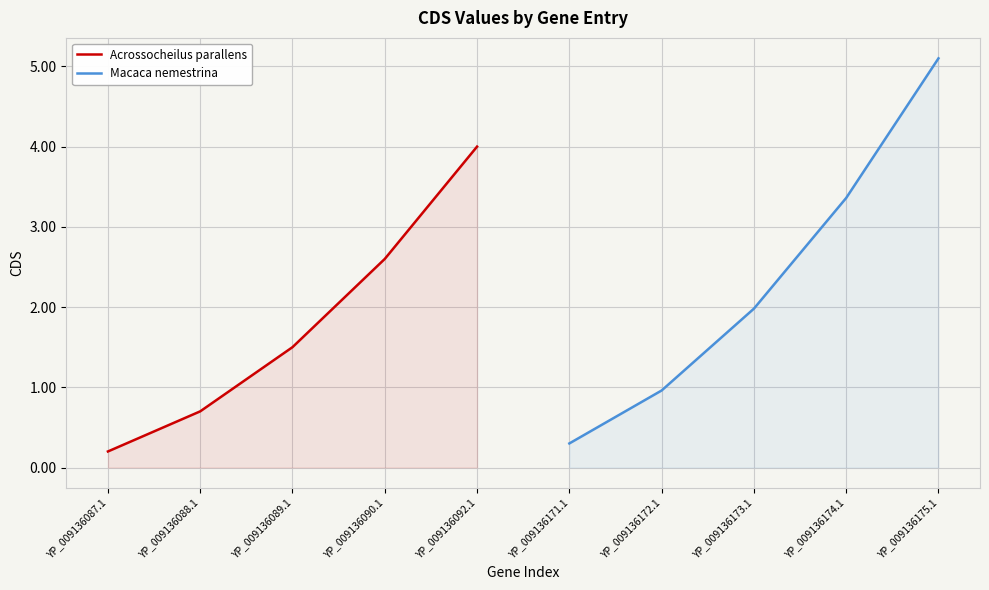

List the labels in order of Acrossocheilus parallens value, smallest first.

YP_009136087.1, YP_009136088.1, YP_009136089.1, YP_009136090.1, YP_009136092.1